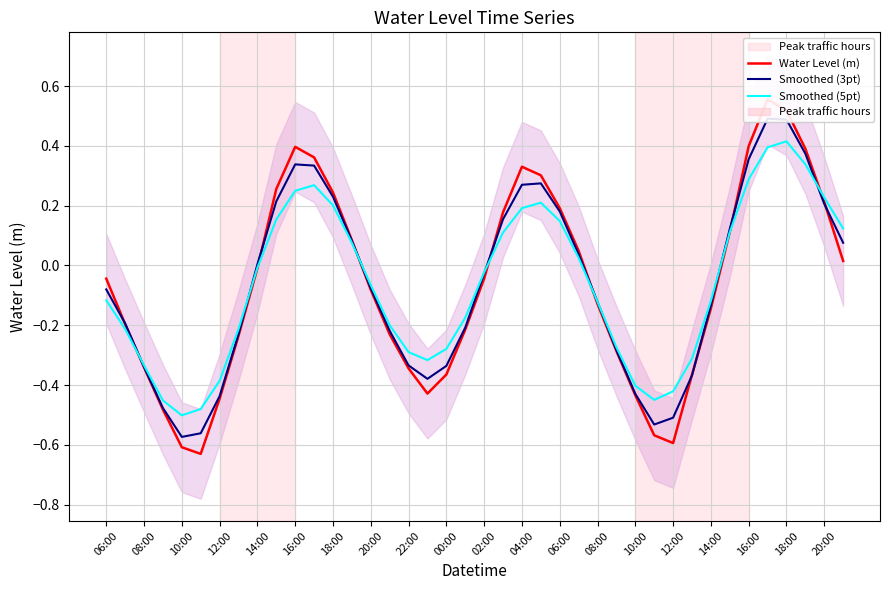

In Smoothed (5pt), how many points are lower than both neighbors (excluding endpoints)?

3